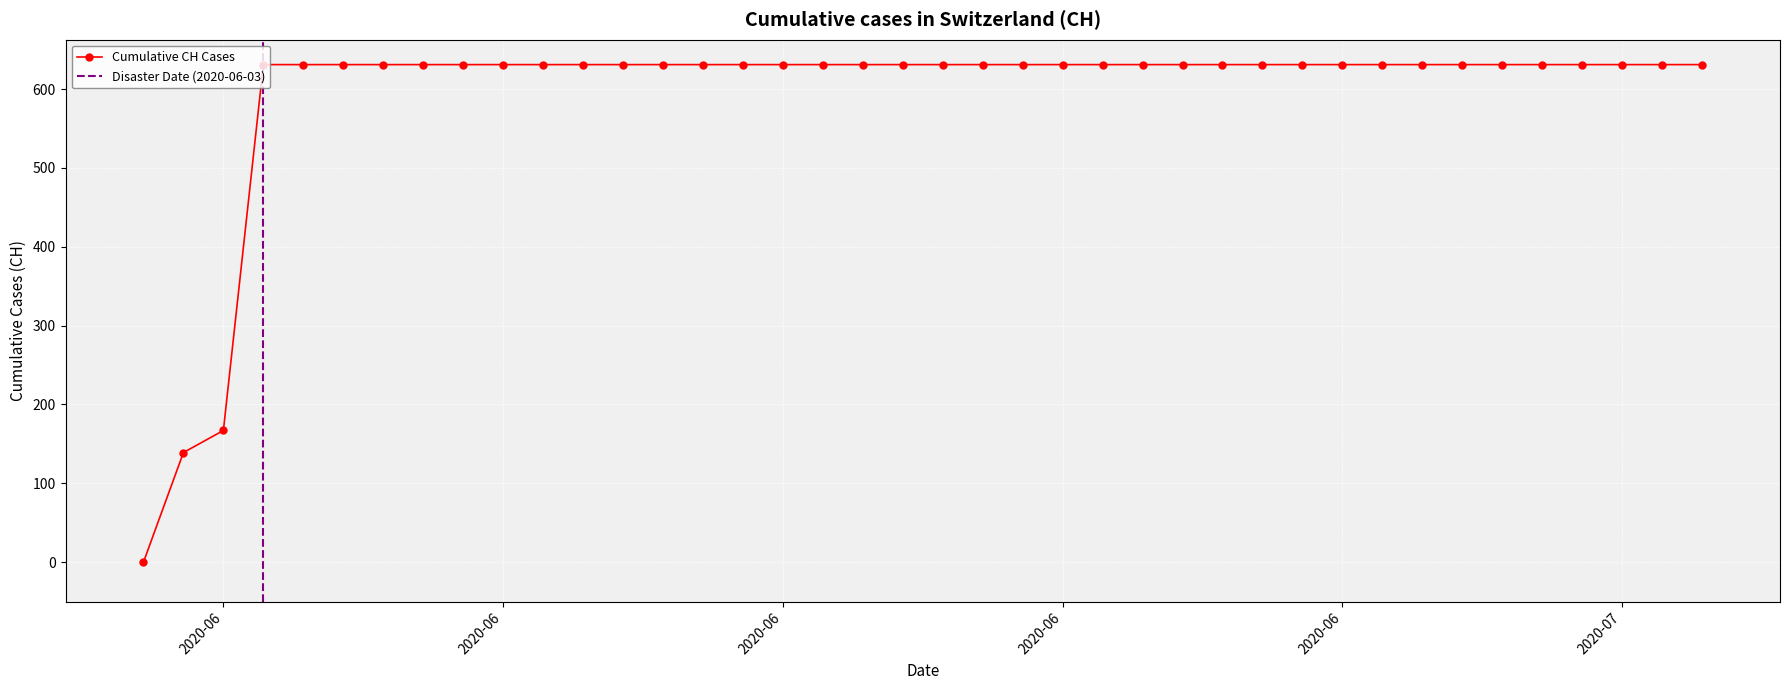

What is the greatest value displayed?

631